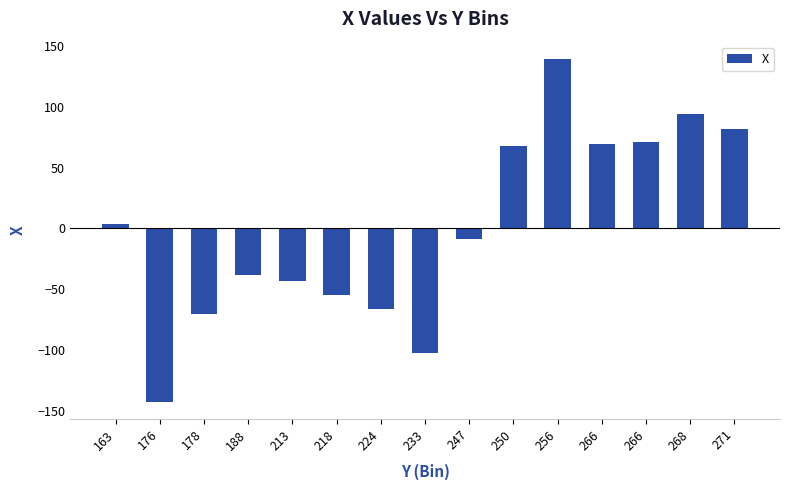

How many bars are there in total?

15